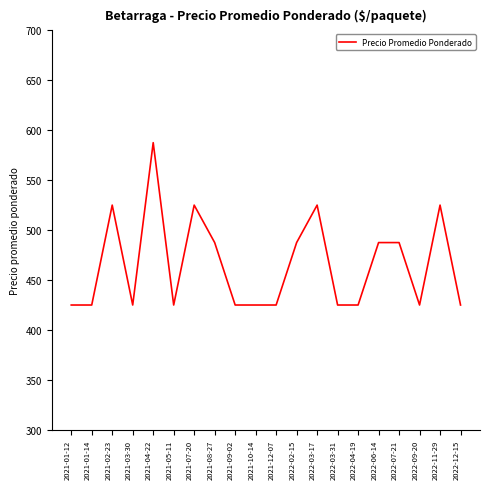

What is the average value?

465.6